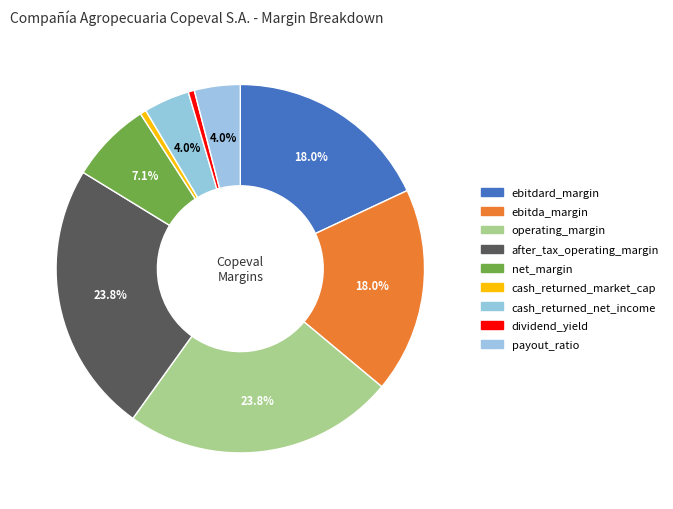

Does any single category account for the majority?

No